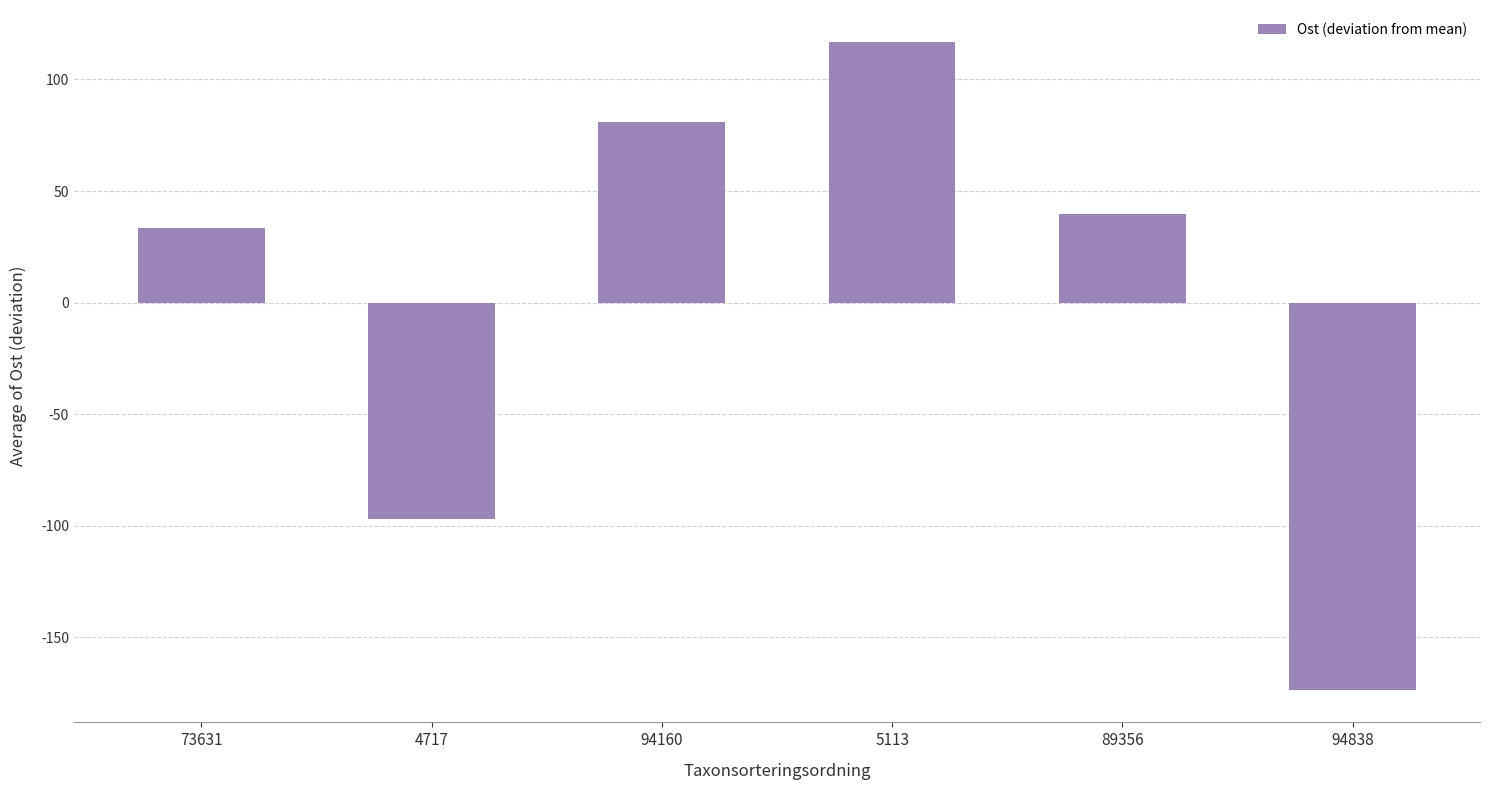

Are the bars grouped side by side (vs. stacked)?

No